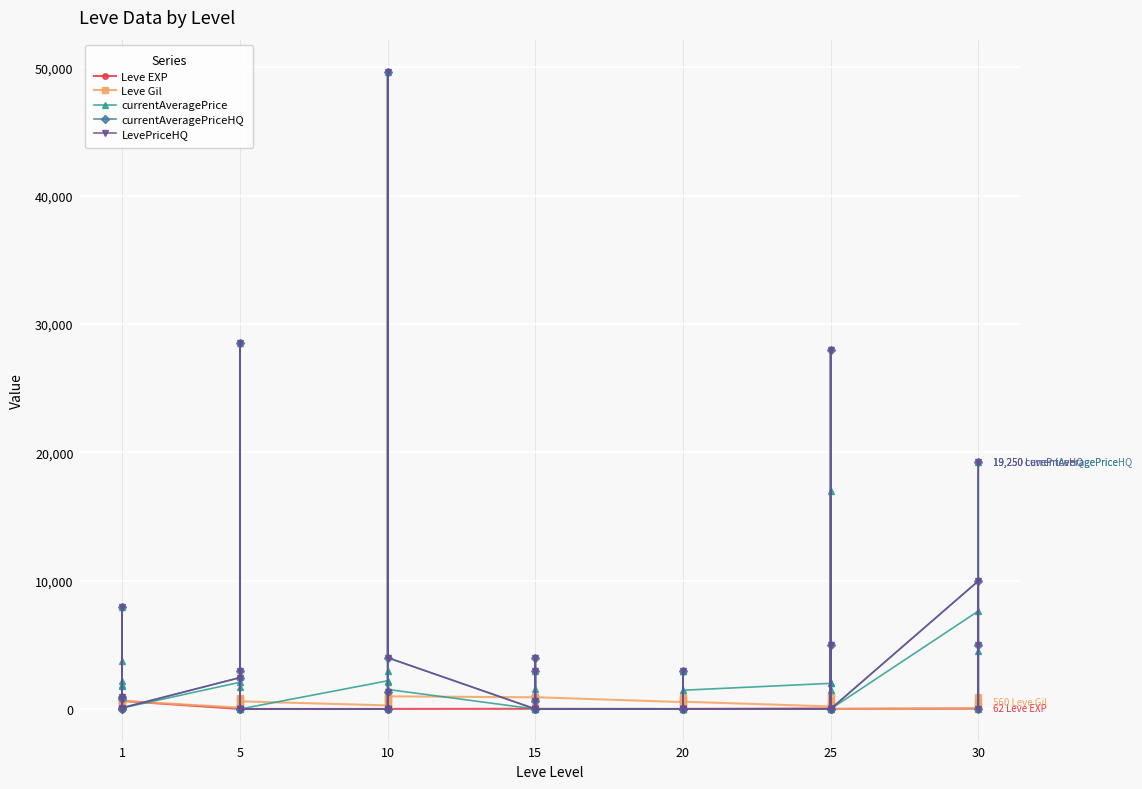

The value of Leve Gil at 1 is 148. True or false?

False